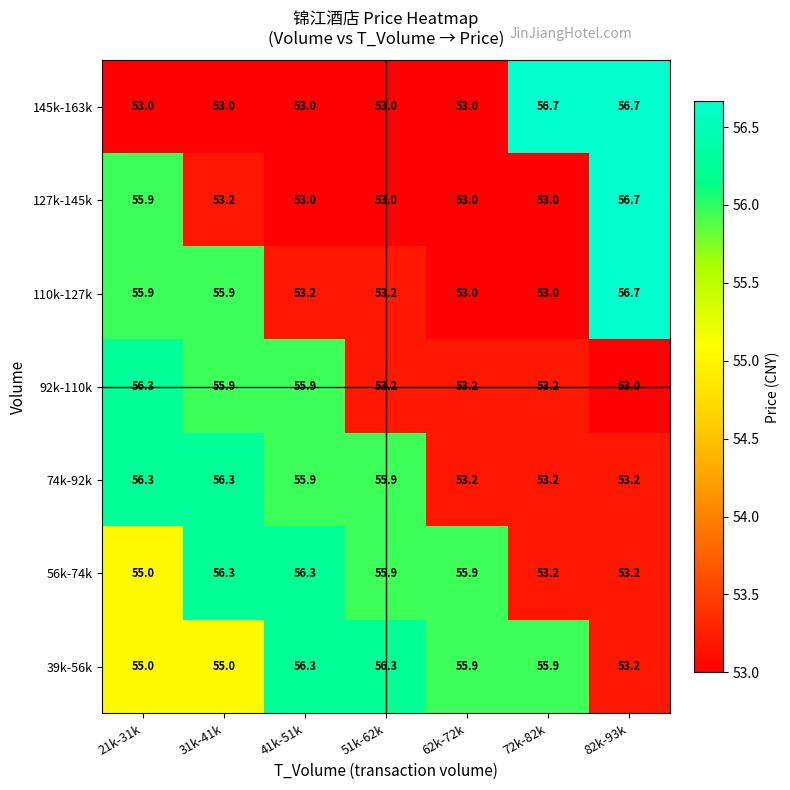

How many data points does each series have?

7